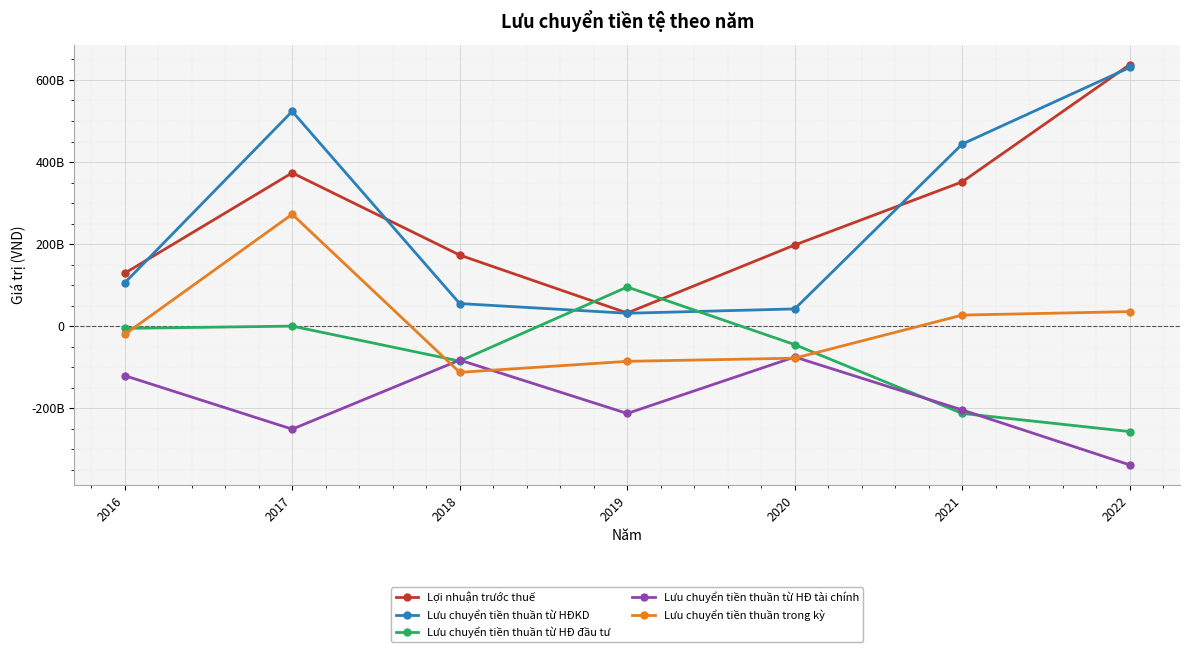

What are all the series names shown in the legend?

Lợi nhuận trước thuế, Lưu chuyển tiền thuần từ HĐKD, Lưu chuyển tiền thuần từ HĐ đầu tư, Lưu chuyển tiền thuần từ HĐ tài chính, Lưu chuyển tiền thuần trong kỳ